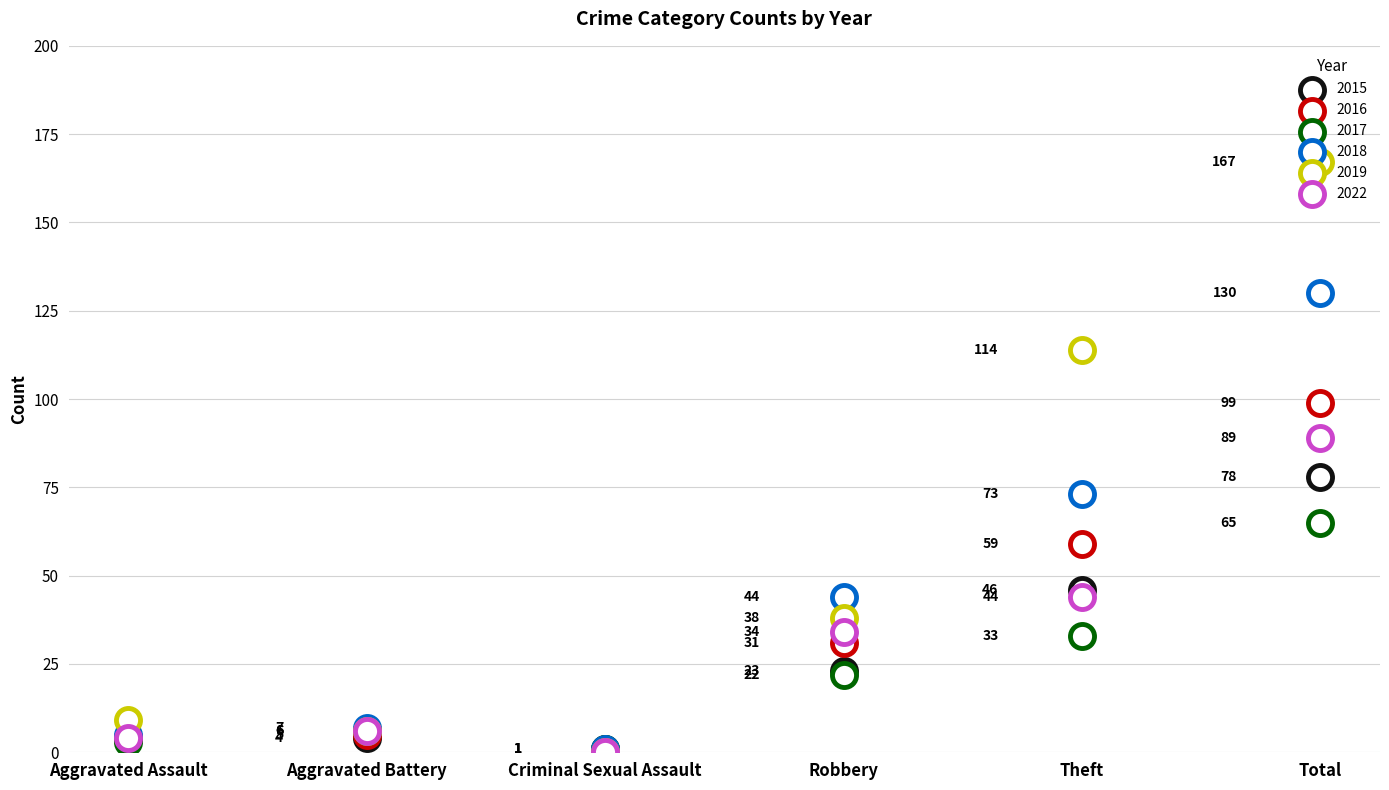

What are all the series names shown in the legend?

2015, 2016, 2017, 2018, 2019, 2022